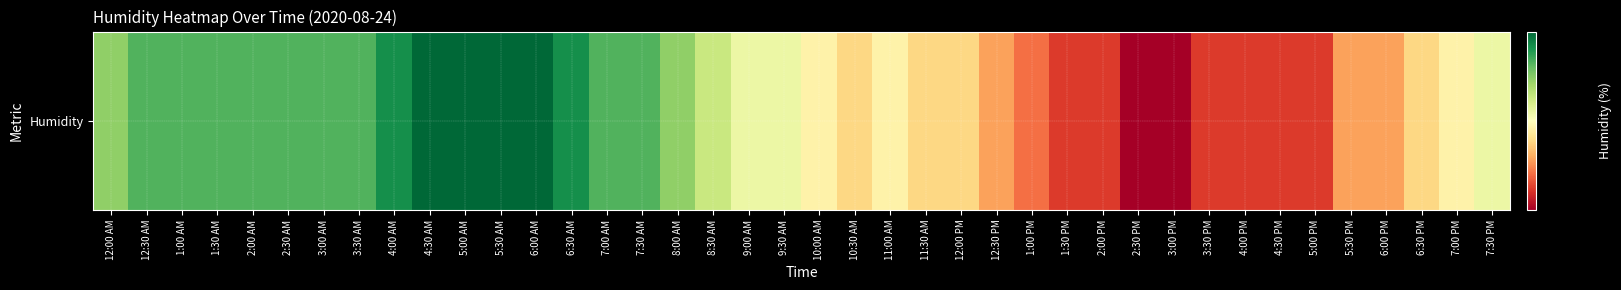

List the labels in order of value, smallest first.

2:30 PM, 3:00 PM, 1:30 PM, 2:00 PM, 3:30 PM, 4:00 PM, 4:30 PM, 5:00 PM, 1:00 PM, 12:30 PM, 5:30 PM, 6:00 PM, 10:30 AM, 11:30 AM, 12:00 PM, 6:30 PM, 10:00 AM, 11:00 AM, 7:00 PM, 9:00 AM, 9:30 AM, 7:30 PM, 8:30 AM, 12:00 AM, 8:00 AM, 12:30 AM, 1:00 AM, 1:30 AM, 2:00 AM, 2:30 AM, 3:00 AM, 3:30 AM, 7:00 AM, 7:30 AM, 4:00 AM, 6:30 AM, 4:30 AM, 5:00 AM, 5:30 AM, 6:00 AM